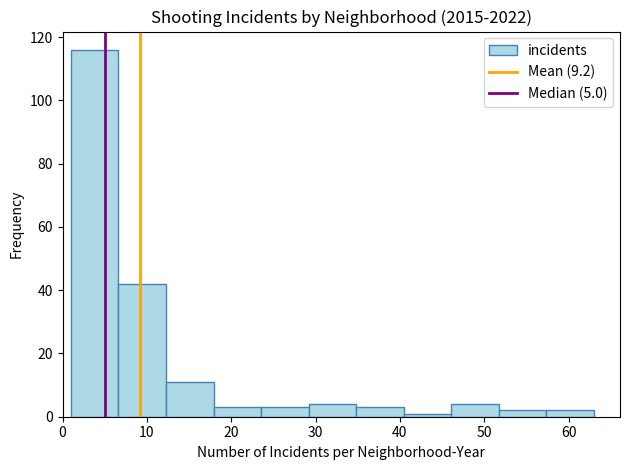

Reading left to right, list every bar in this chart as the range it spans on the x-axis followed by its height. Neither the bar edges nor the heights are printed on the chart, so give them approximately, as read against the axes.

1 to 7: 116
7 to 12: 42
12 to 18: 12
18 to 24: 4
24 to 29: 4
29 to 35: 4
35 to 40: 4
40 to 46: under 2
46 to 52: 4
52 to 57: 2
57 to 63: 2